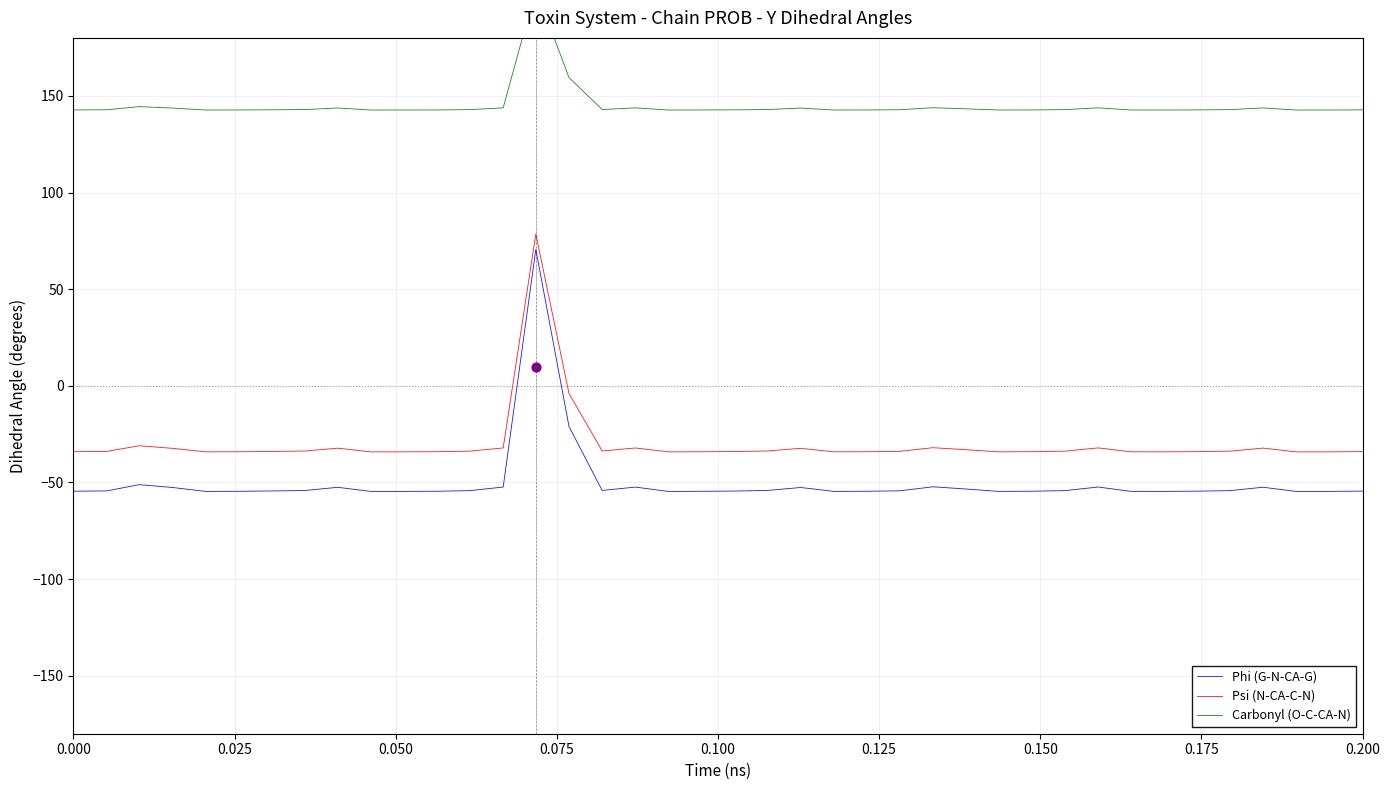

Which series reaches the minimum Y coordinate?

Phi (G-N-CA-G)